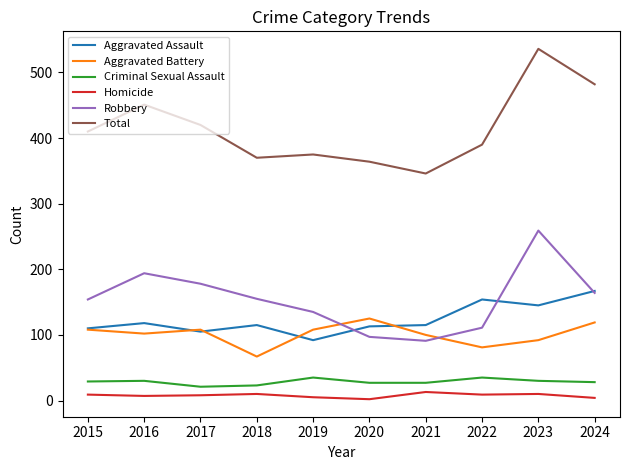

Which series changed the most between 2017 and 2018?

Total